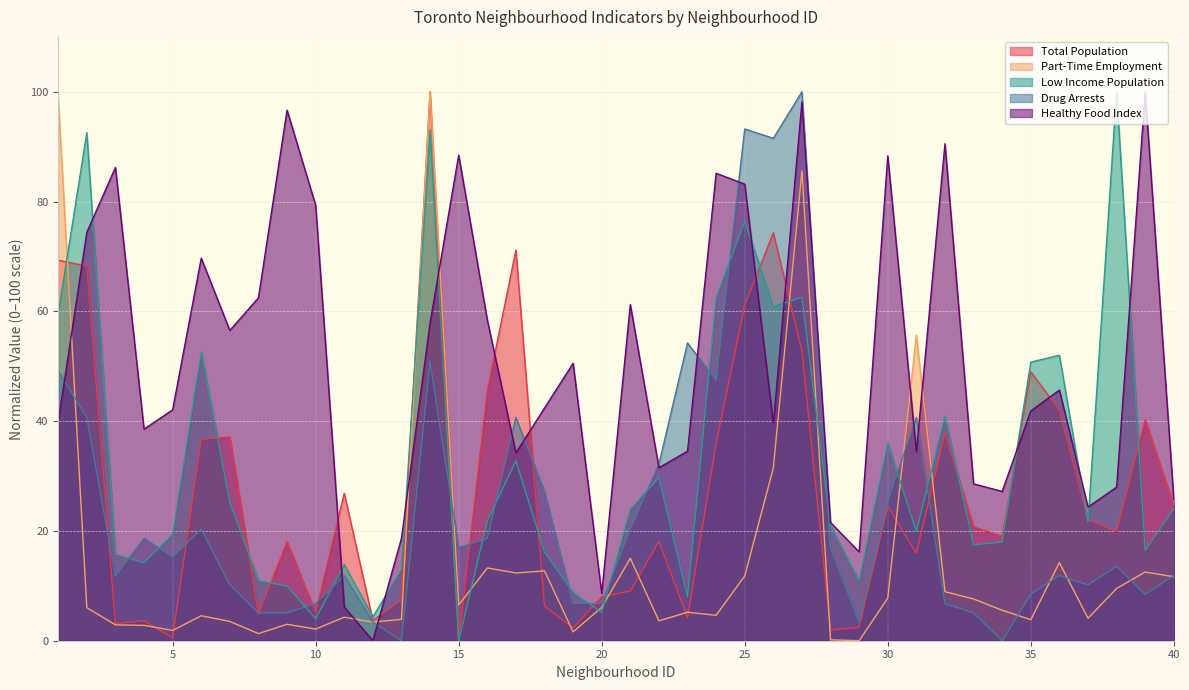

In Low Income Population, how many points are lower than both neighbors (excluding endpoints)?

12